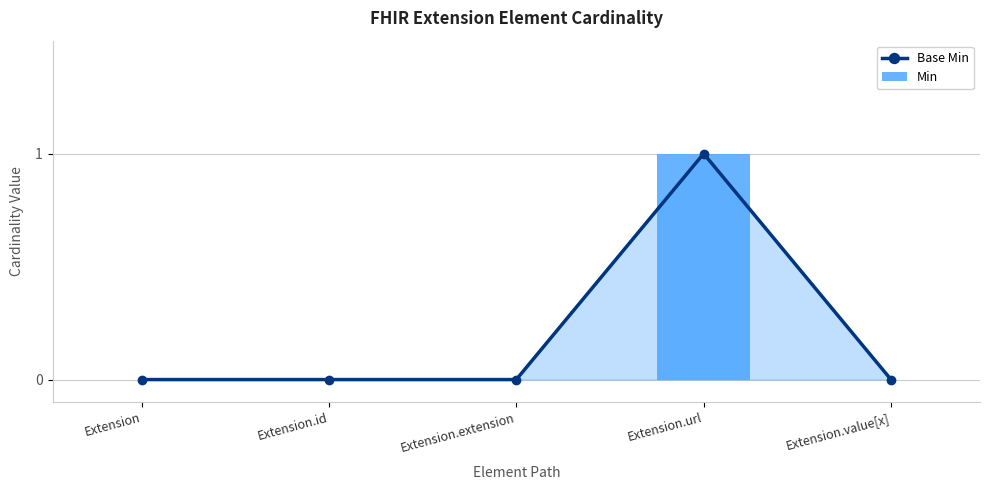

At how many categories does at least one series exceed 0?

1